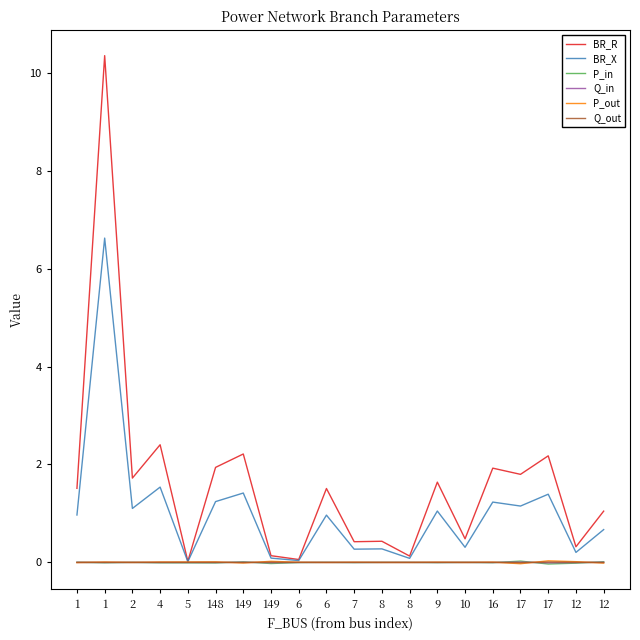

List the labels in order of Q_in value, largest first.

17, 12, 149, 1, 6, 8, 2, 10, 8, 6, 7, 9, 16, 1, 4, 5, 148, 12, 149, 17